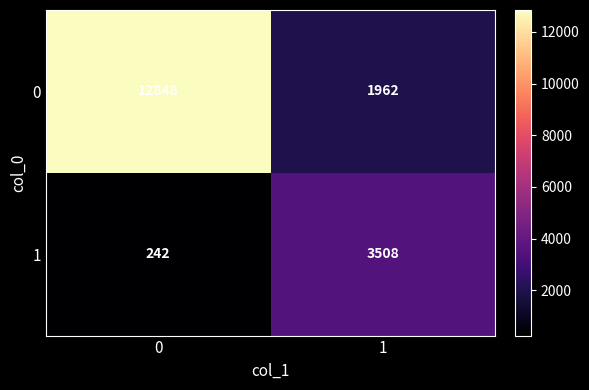

Reading left to right, list all the values displayed in this chart.

0: 12848	1962
1: 242	3508